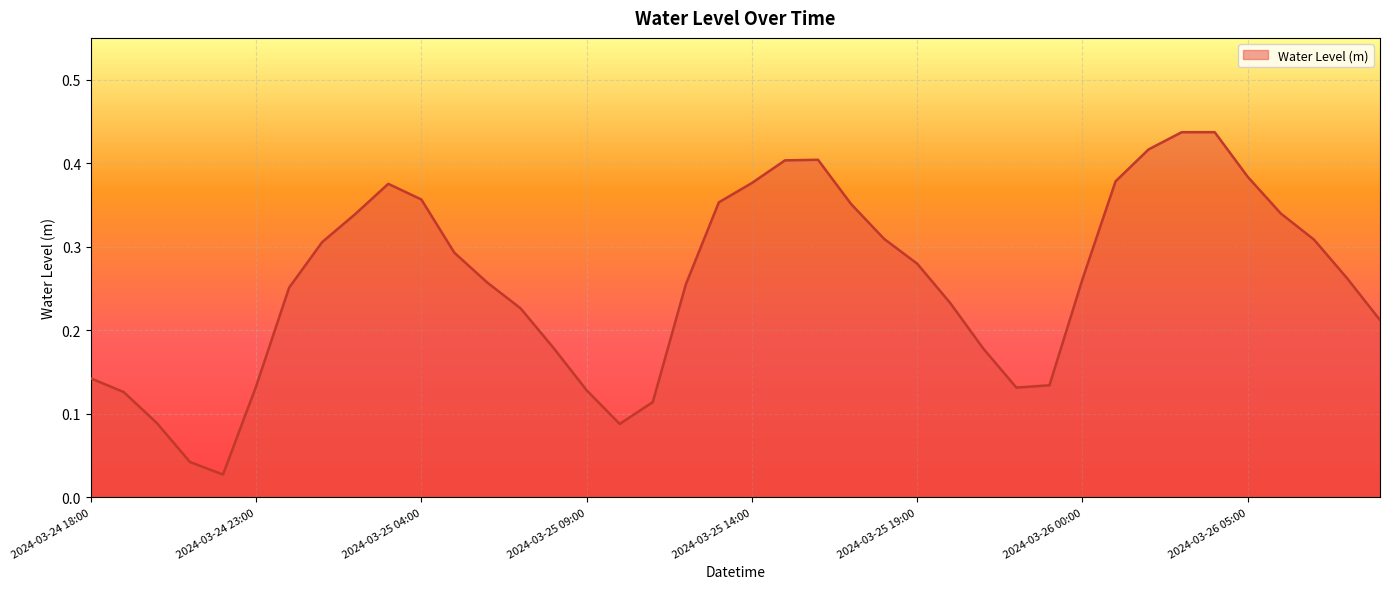

List the labels in order of value, largest first.

2024-03-26 04:00, 2024-03-26 03:00, 2024-03-26 02:00, 2024-03-25 16:00, 2024-03-25 15:00, 2024-03-26 05:00, 2024-03-26 01:00, 2024-03-25 14:00, 2024-03-25 03:00, 2024-03-25 04:00, 2024-03-25 13:00, 2024-03-25 17:00, 2024-03-26 06:00, 2024-03-25 02:00, 2024-03-25 18:00, 2024-03-26 07:00, 2024-03-25 01:00, 2024-03-25 05:00, 2024-03-25 19:00, 2024-03-26 08:00, 2024-03-26 00:00, 2024-03-25 06:00, 2024-03-25 12:00, 2024-03-25 00:00, 2024-03-25 20:00, 2024-03-25 07:00, 2024-03-26 09:00, 2024-03-25 08:00, 2024-03-25 21:00, 2024-03-24 18:00, 2024-03-25 23:00, 2024-03-24 23:00, 2024-03-25 22:00, 2024-03-25 09:00, 2024-03-24 19:00, 2024-03-25 11:00, 2024-03-24 20:00, 2024-03-25 10:00, 2024-03-24 21:00, 2024-03-24 22:00